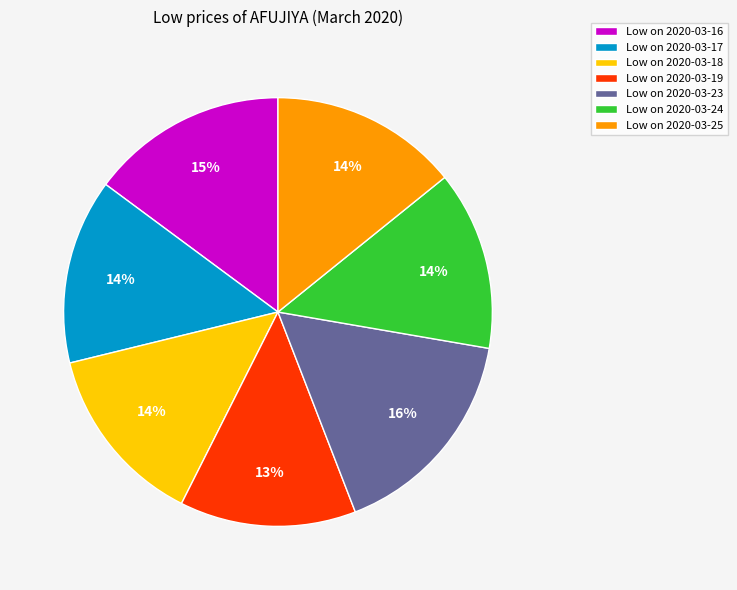

Do Low on 2020-03-18 and Low on 2020-03-24 together represent more than half of the pie?

No